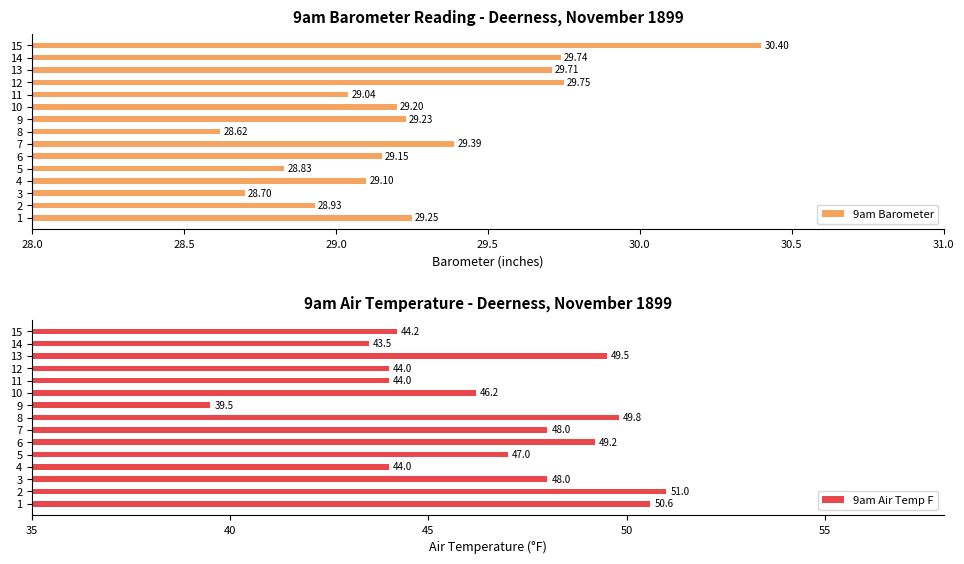

What is the smallest value displayed?

28.6